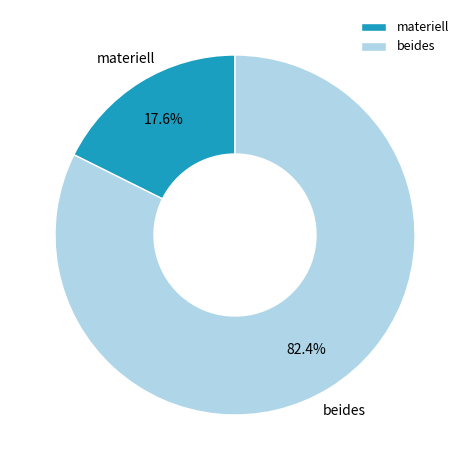

Does beides account for over 50% of the chart?

Yes